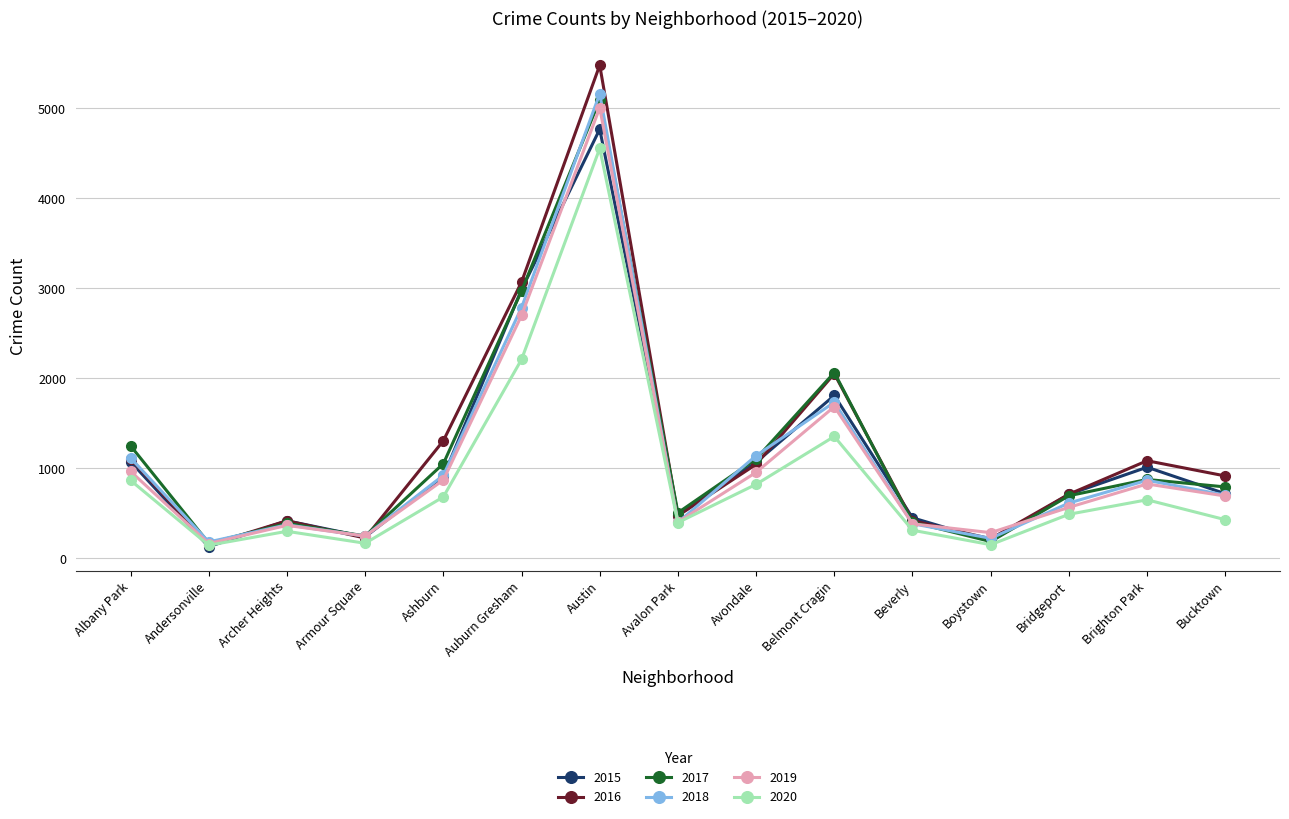

What is the value of the 2017 point at the 5th from the left?

1053